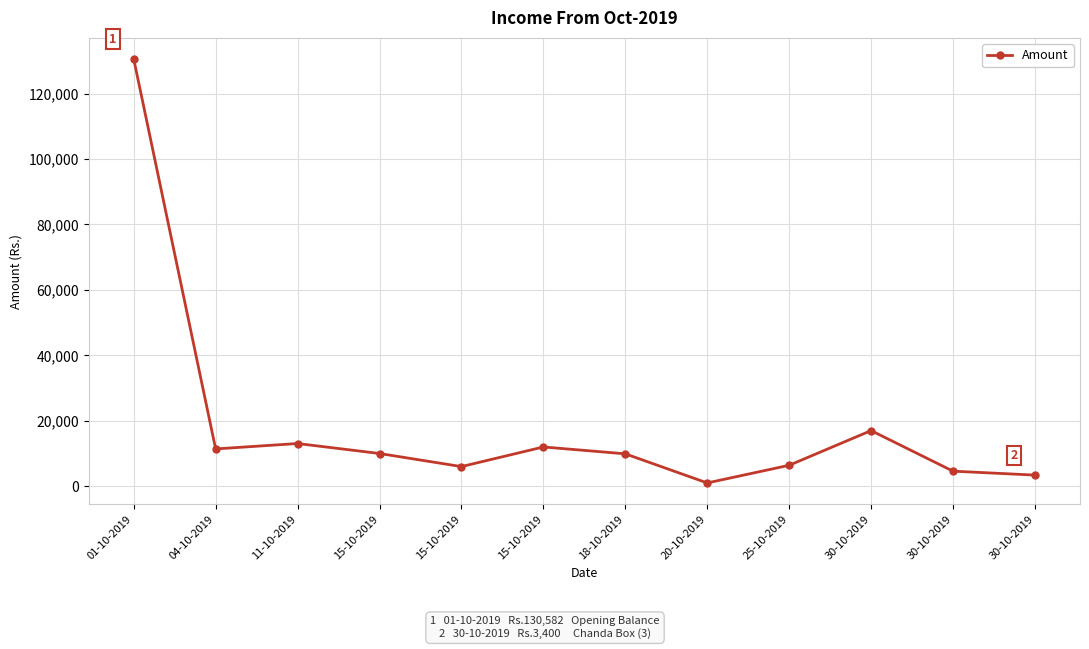

List the labels in order of value, largest first.

01-10-2019, 30-10-2019, 11-10-2019, 15-10-2019, 04-10-2019, 15-10-2019, 18-10-2019, 25-10-2019, 15-10-2019, 30-10-2019, 30-10-2019, 20-10-2019